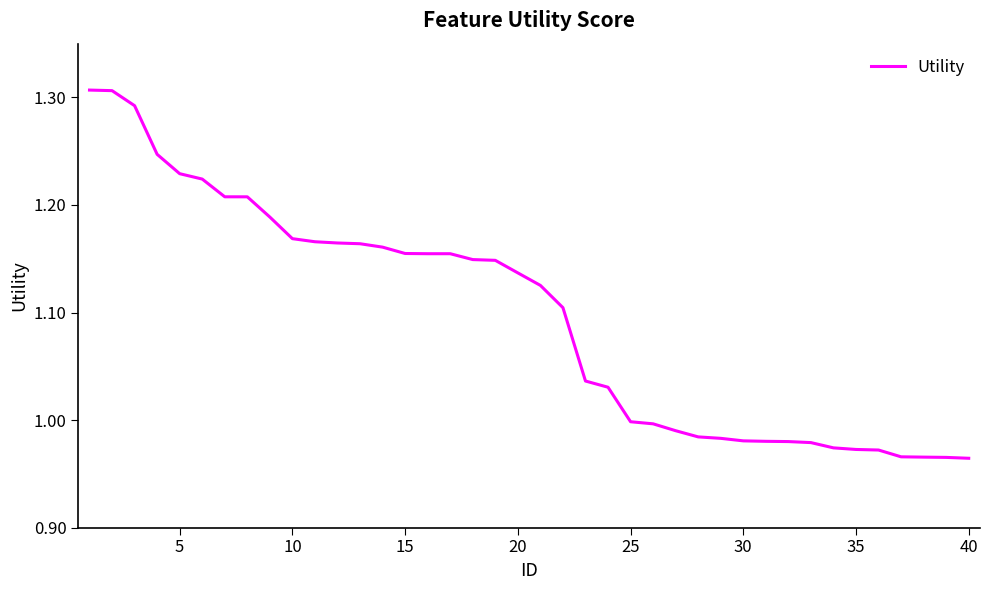

Count the number of data series in this chart.

1